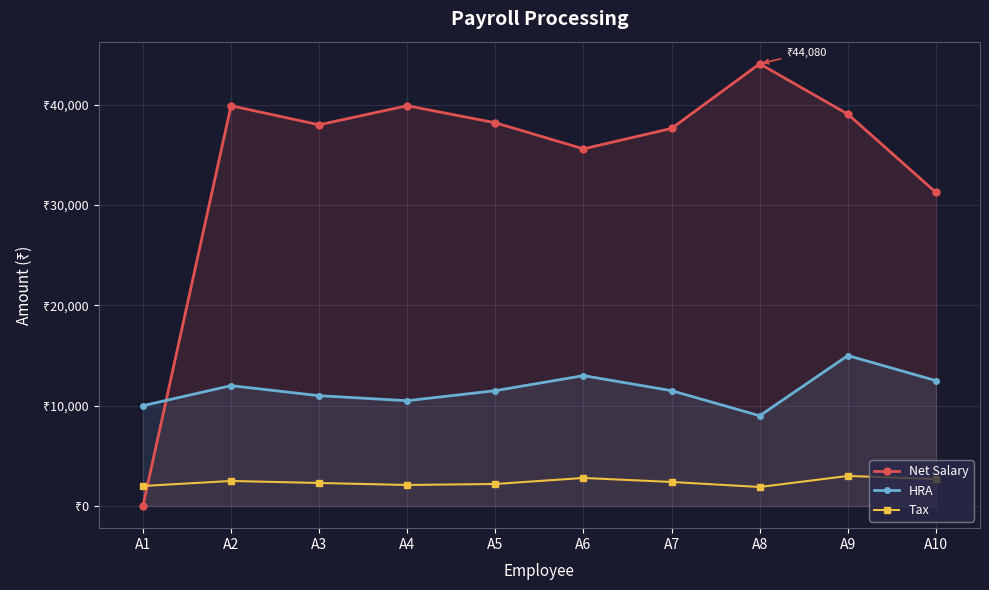

Which series changed the most between A2 and A8?

Net Salary